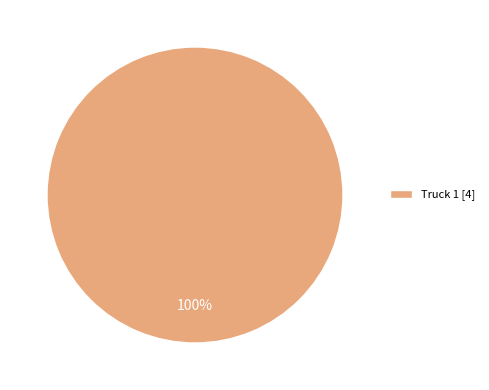

Which category accounts for the majority?

Truck 1 [4]